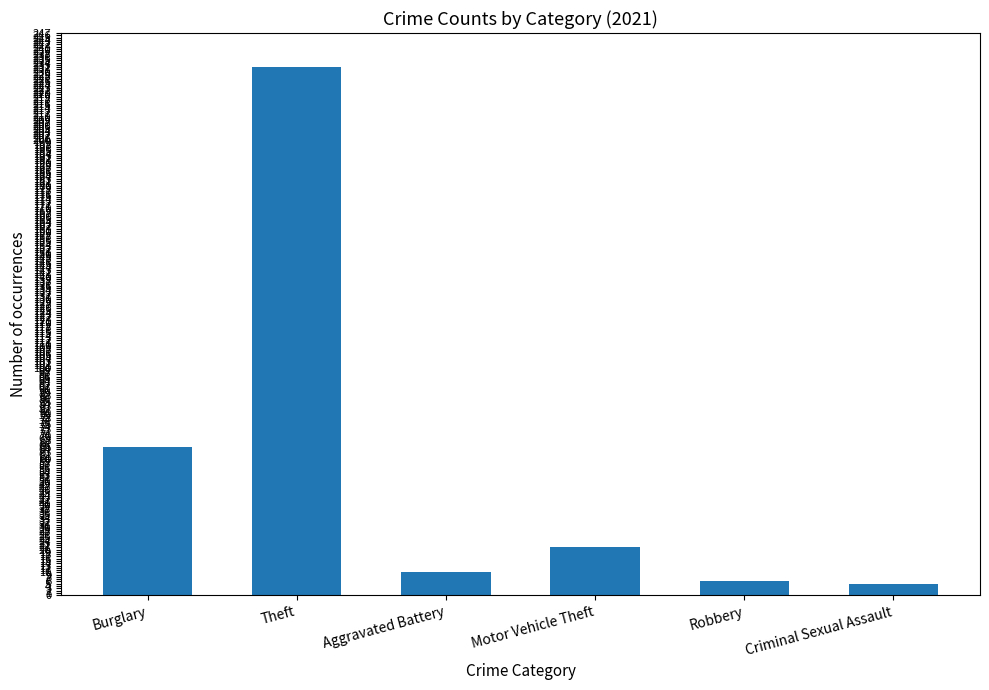

What is the change in value from Theft to Aggravated Battery?

-222